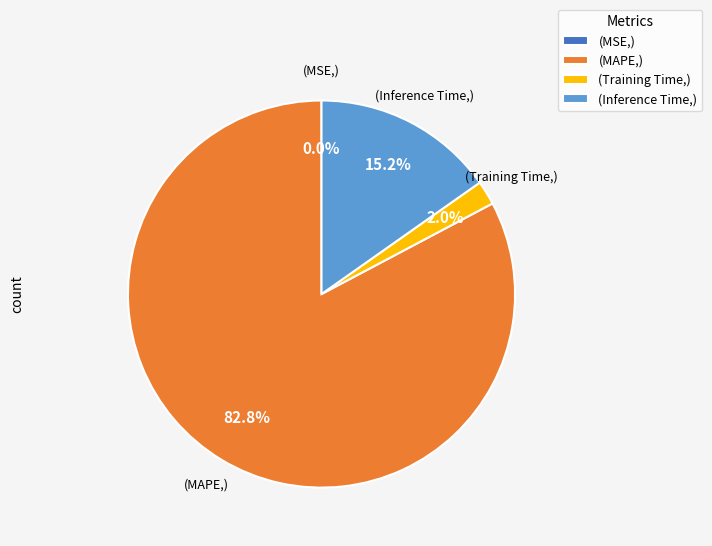

What is the total percentage of (Training Time,) and (Inference Time,)?

17.2%